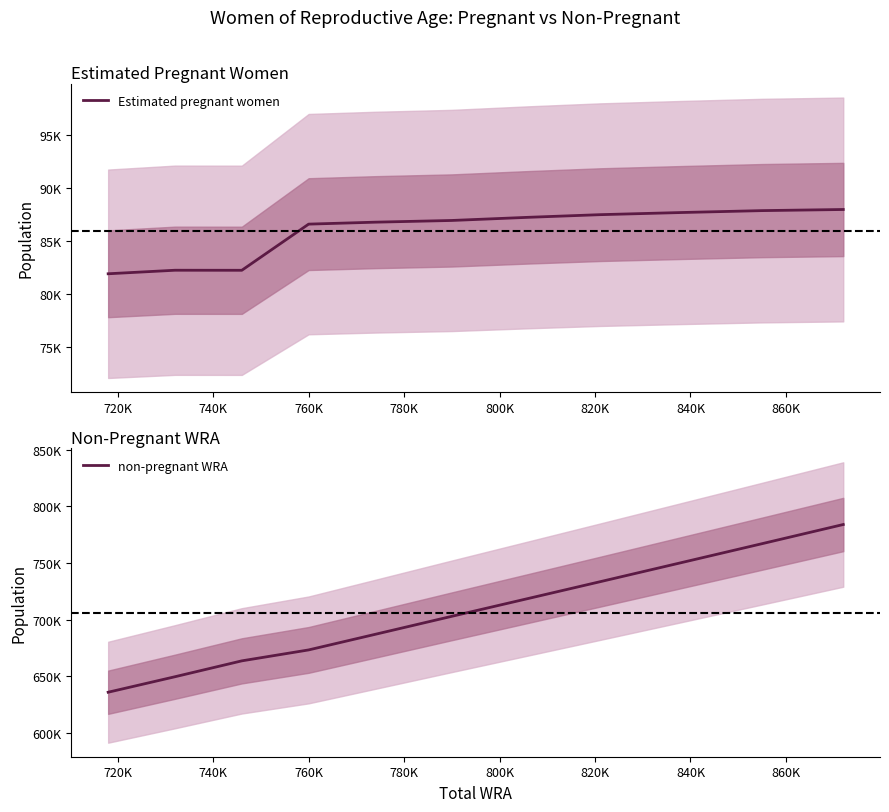

Count the number of categories in the chart.

11